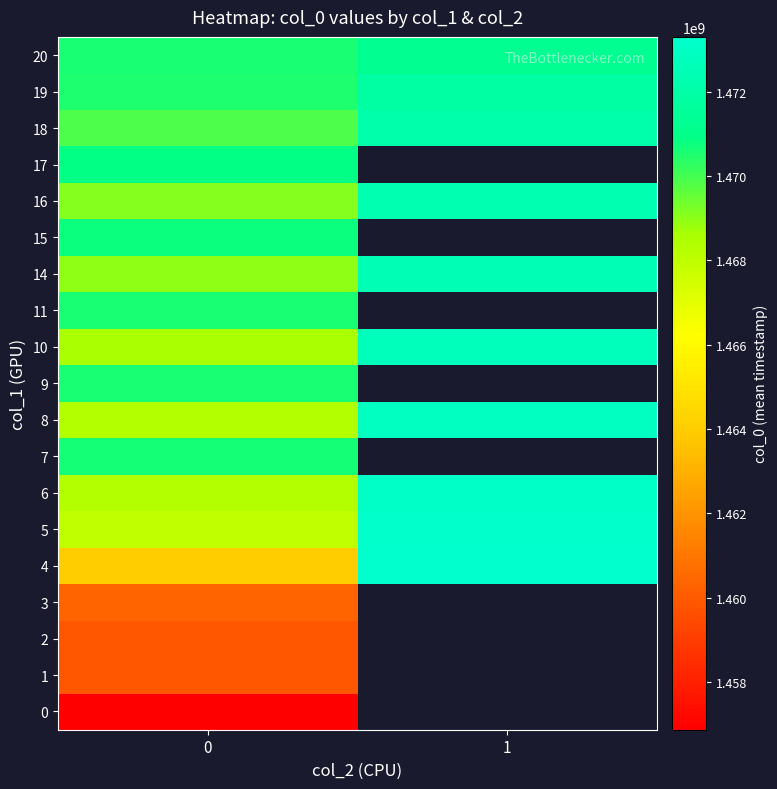

Is it true that 9 equals 2503522042.2 at 0?

False